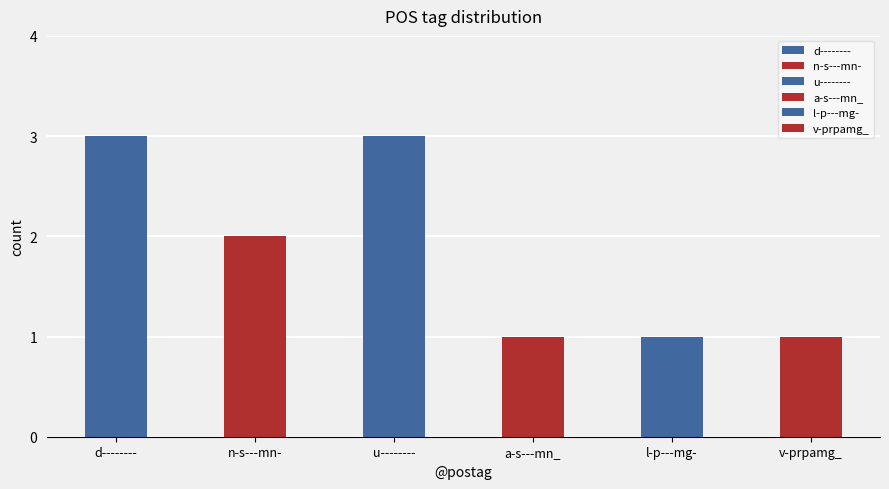

What is the difference between the values at l-p---mg- and u--------?

2